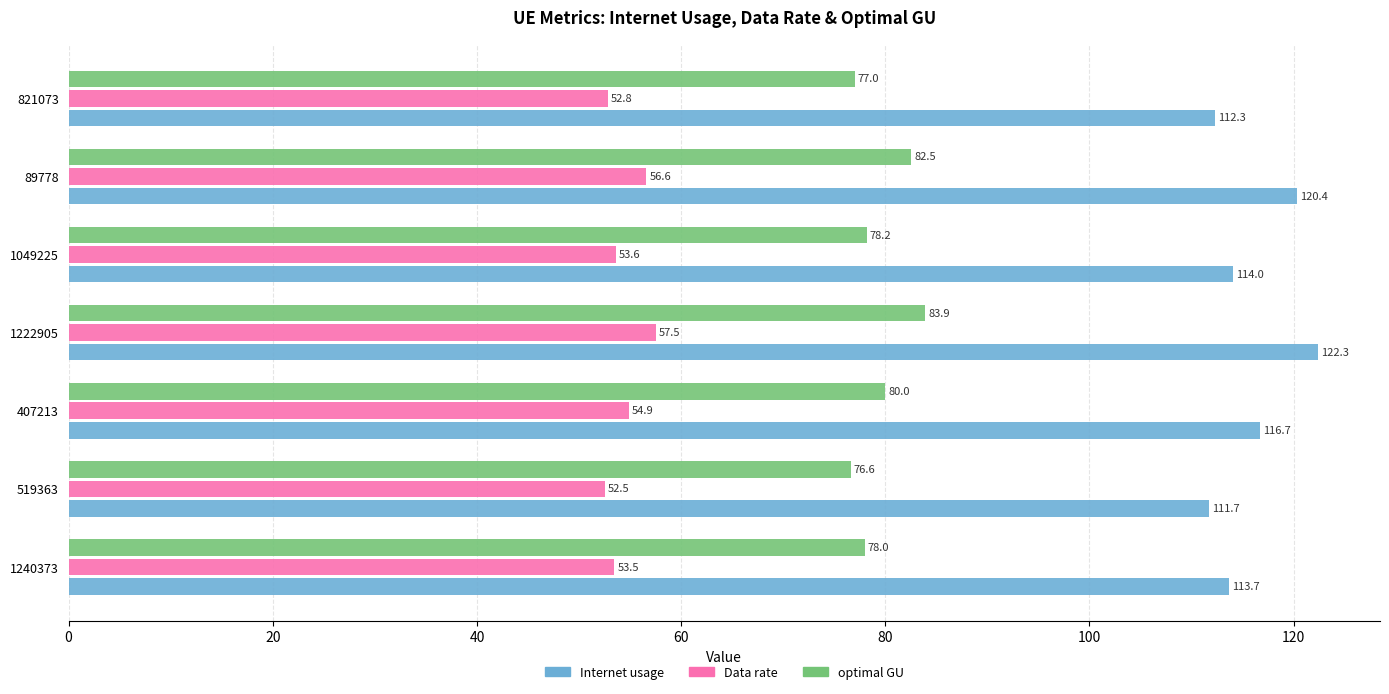

At which label is optimal GU closest to 80?

407213